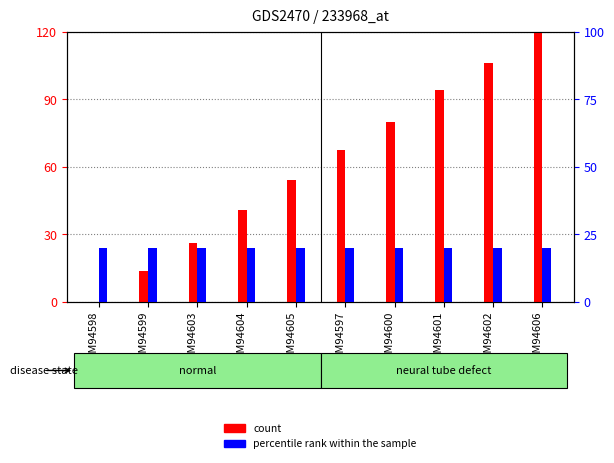

At which category is the sum across all series the highest?

GSM94606